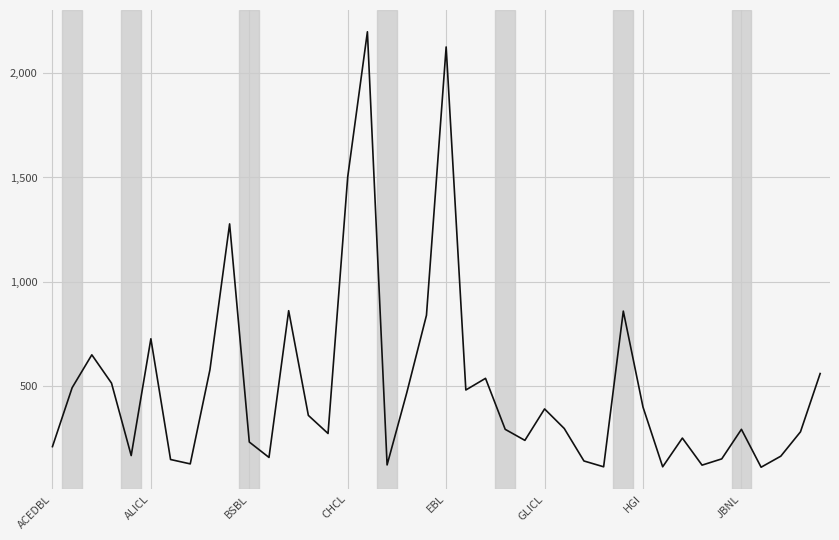

What is the difference between the maximum and minimum values?

2092